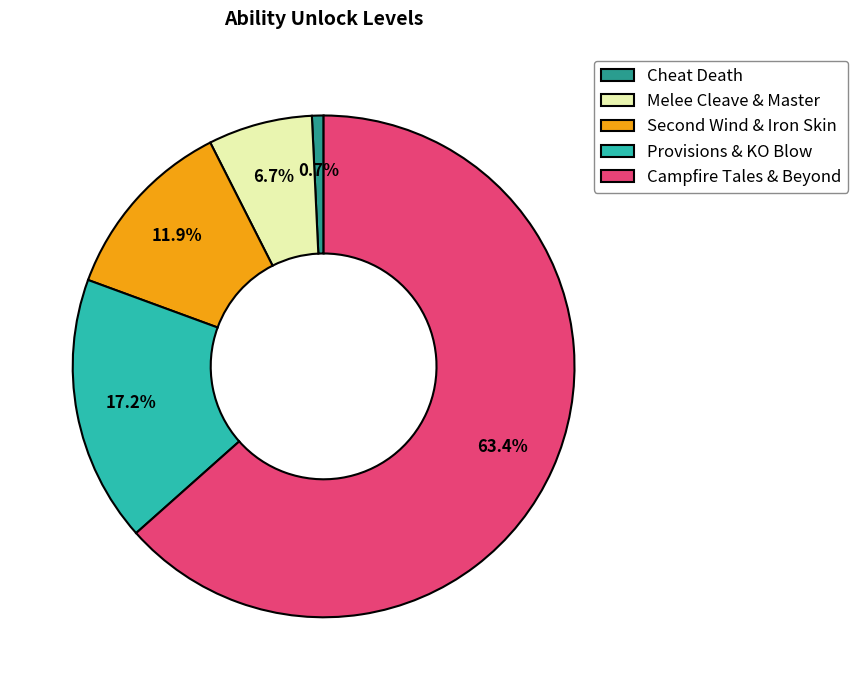

To the nearest percent, what is the difference between the largest and smallest slice percentages?

63%